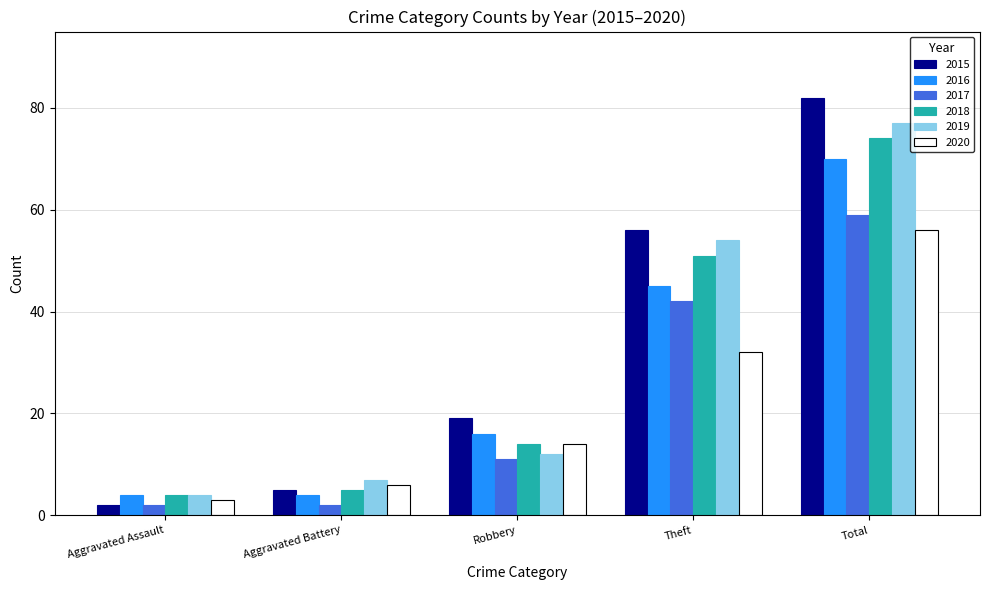

Reading left to right, extract all data points from this chart.

2015: 2	5	19	56	82
2016: 4	4	16	45	70
2017: 2	2	11	42	59
2018: 4	5	14	51	74
2019: 4	7	12	54	77
2020: 3	6	14	32	56